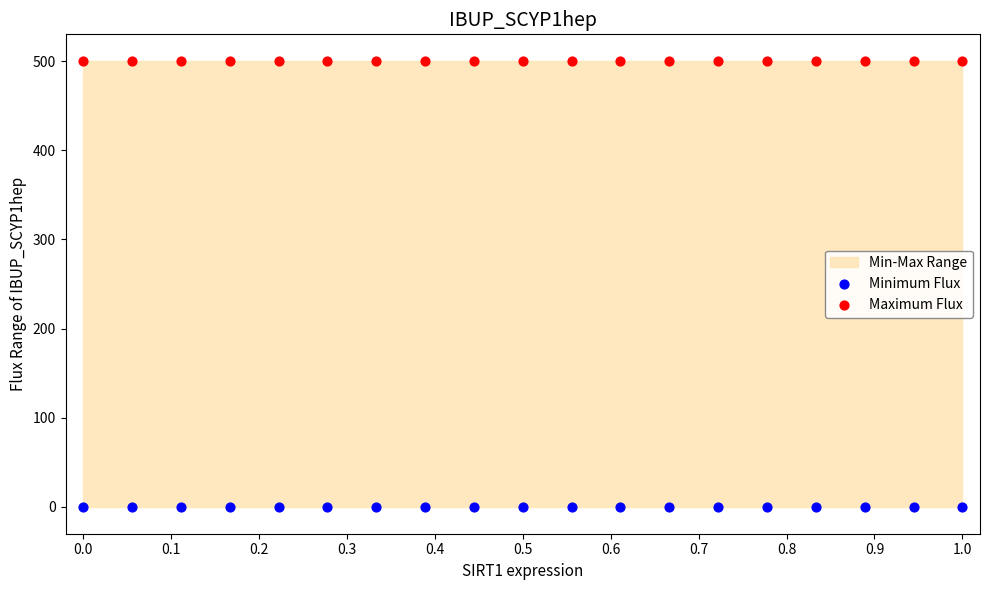

Which series reaches the minimum Y coordinate?

Minimum Flux